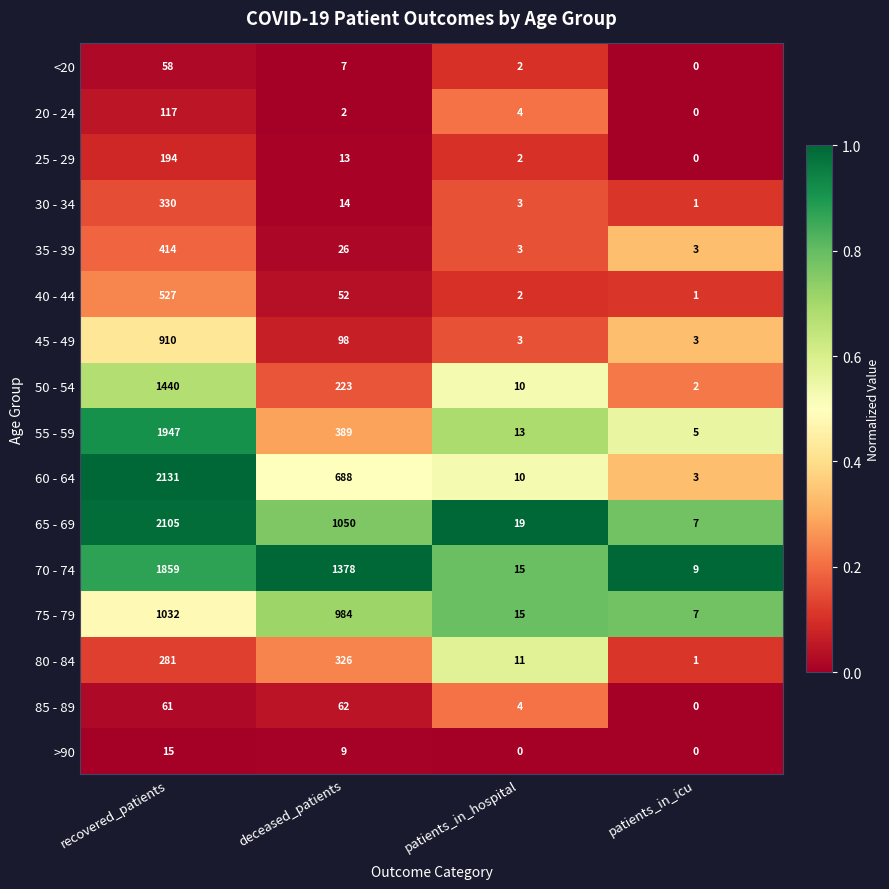

The value of 70 - 74 at patients_in_icu is 9. True or false?

True